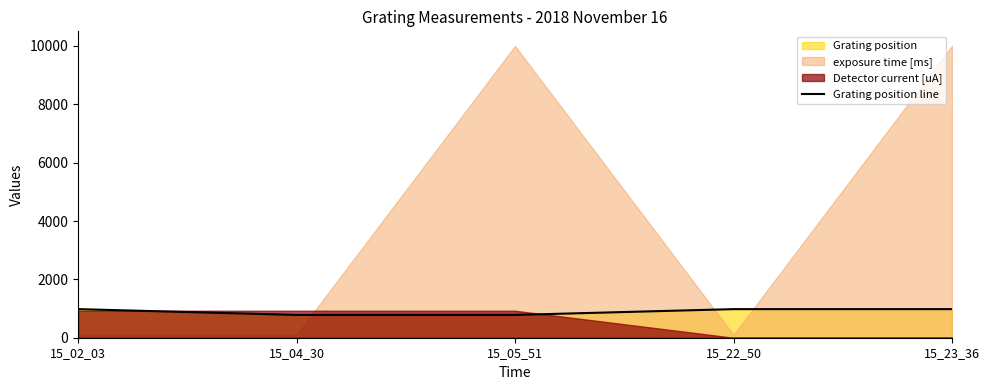

What is the ratio of the value at 15_04_30 to the value at 15_02_03?

0.8